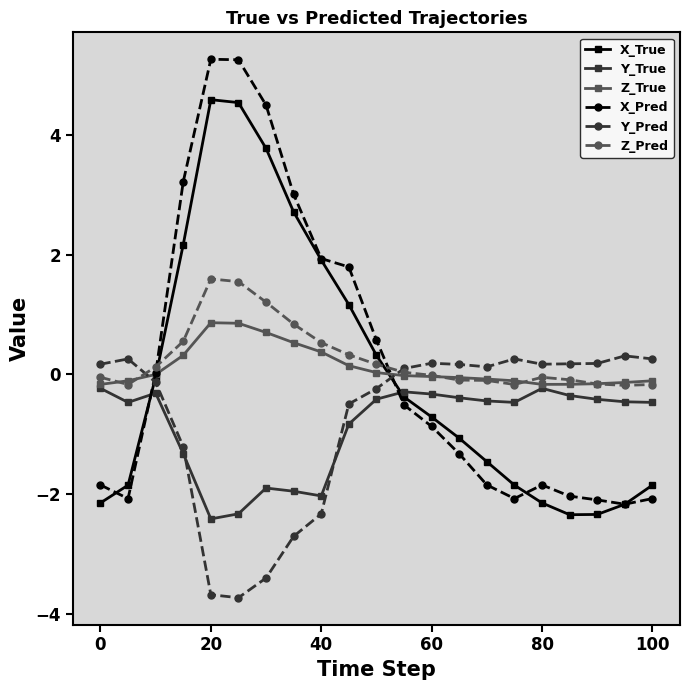

Which series has the largest range (max minus min)?

X_Pred